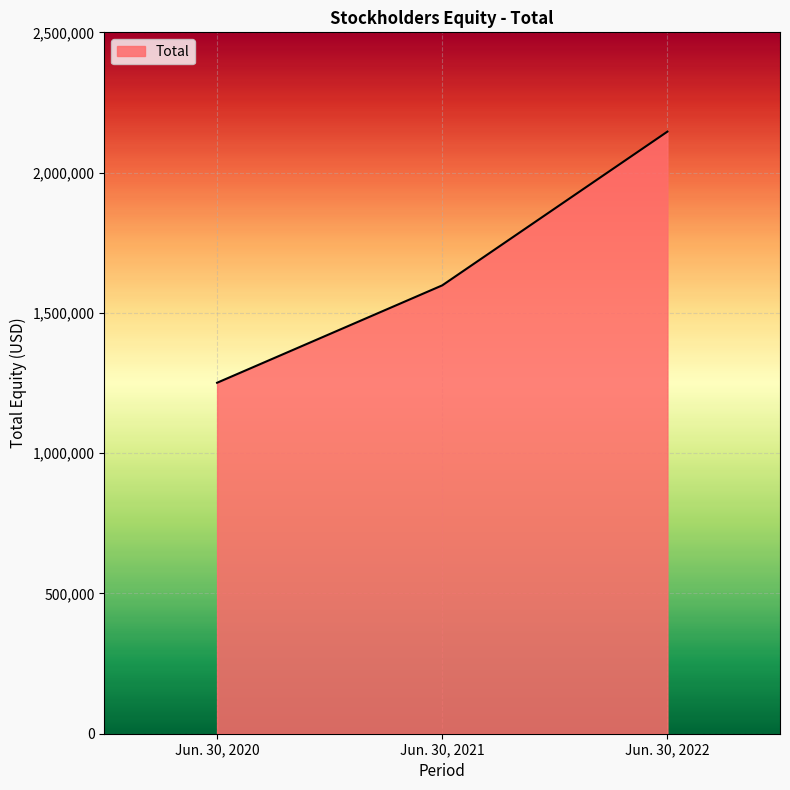

How many data points does each series have?

3